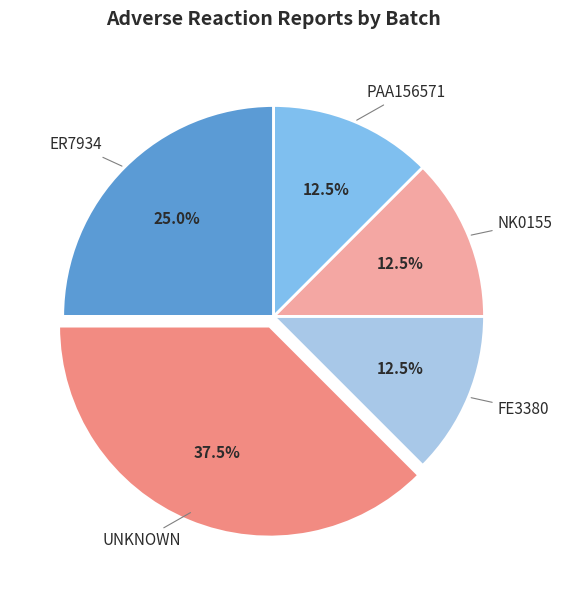

To the nearest percent, what is the average slice percentage?

20%